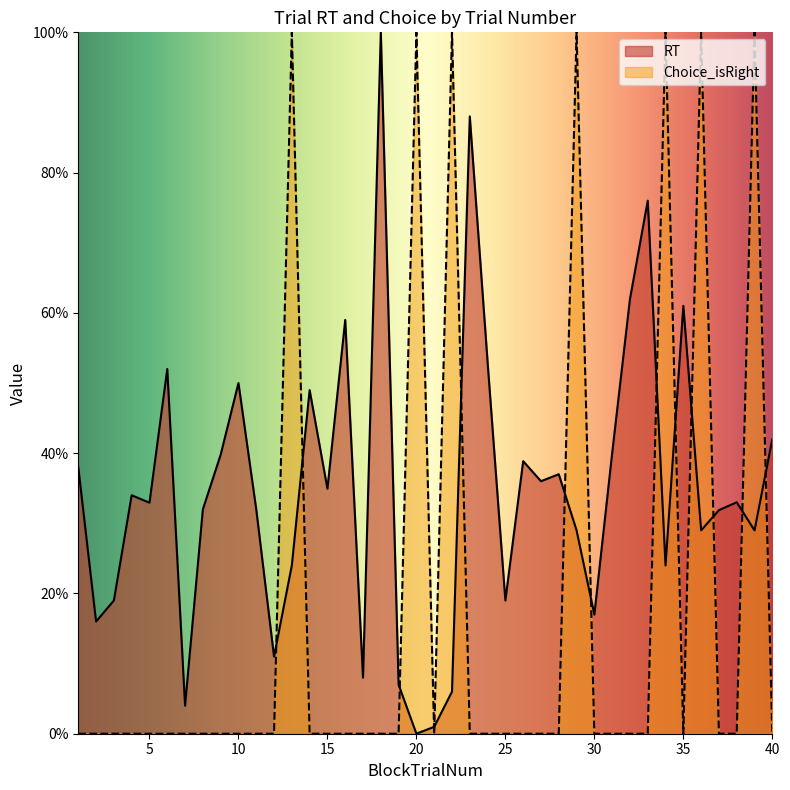

True or false: Choice_isRight has more than 1 points higher than both neighbors.

True